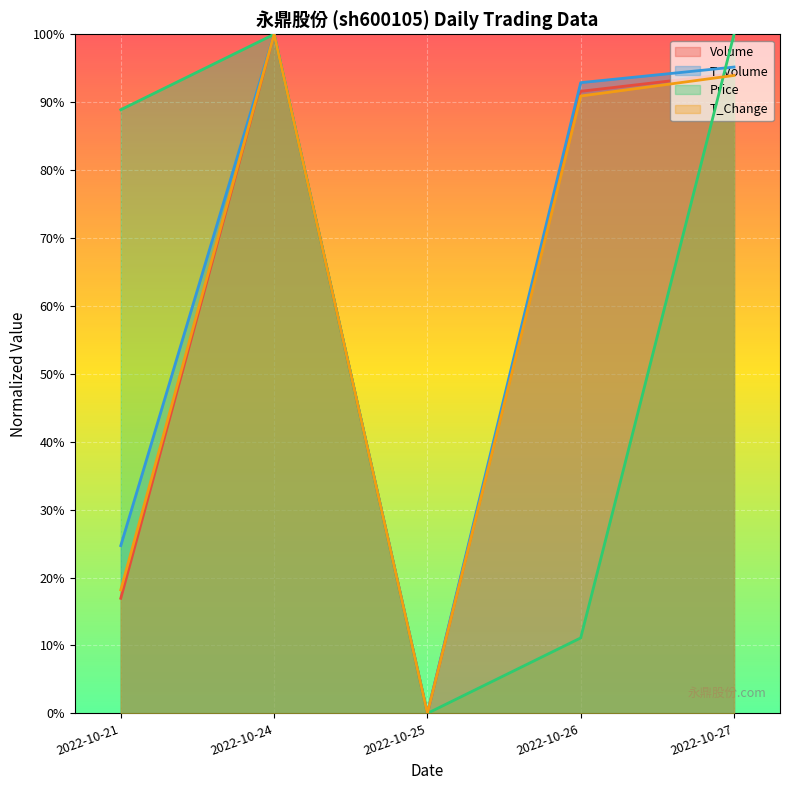

At which label is t_change closest to 0?

2022-10-25